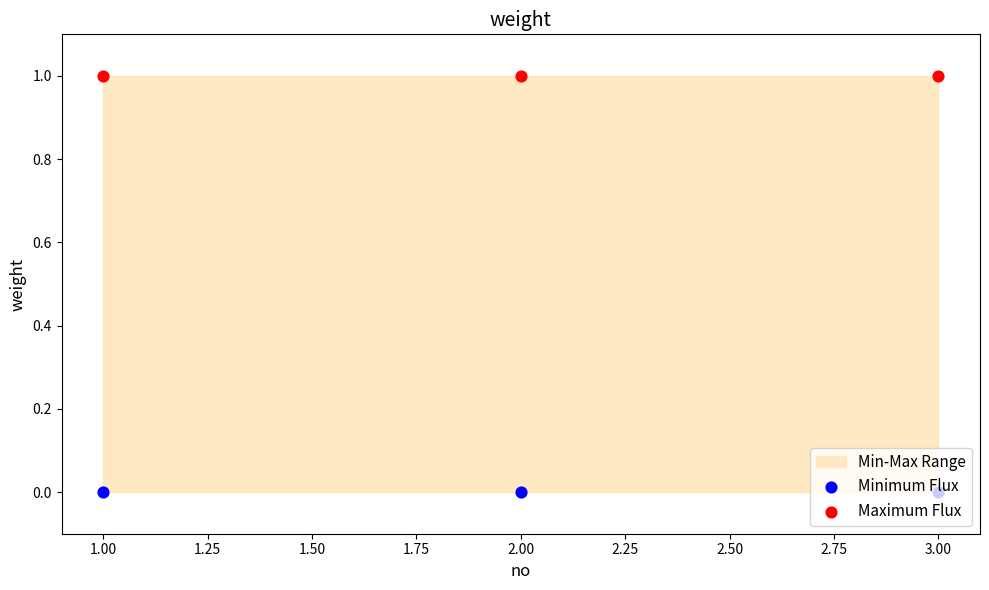

What is the total value across all series at 1.00?

1